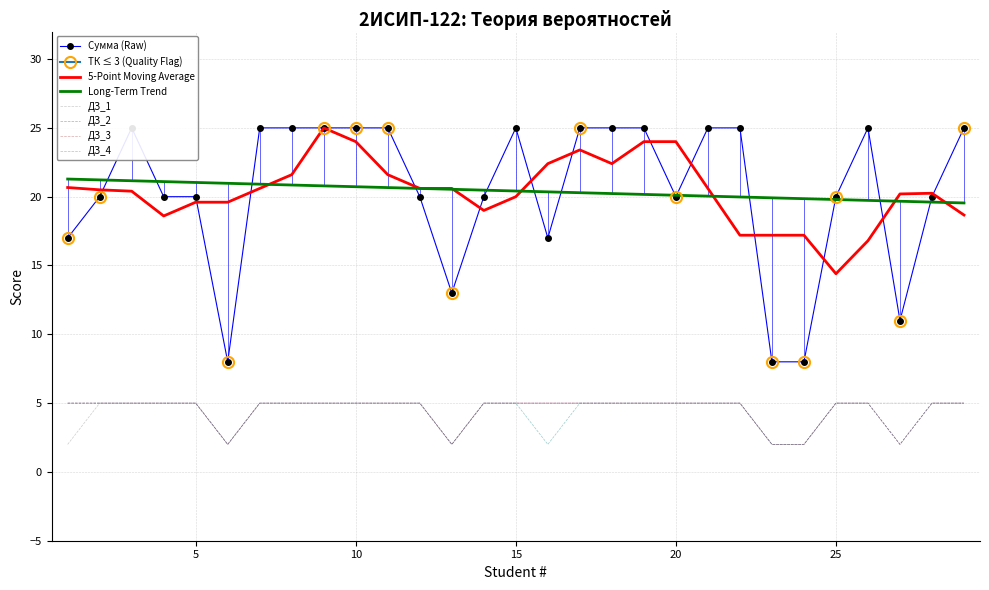

What is the sum of all ДЗ_1 values?

130.0